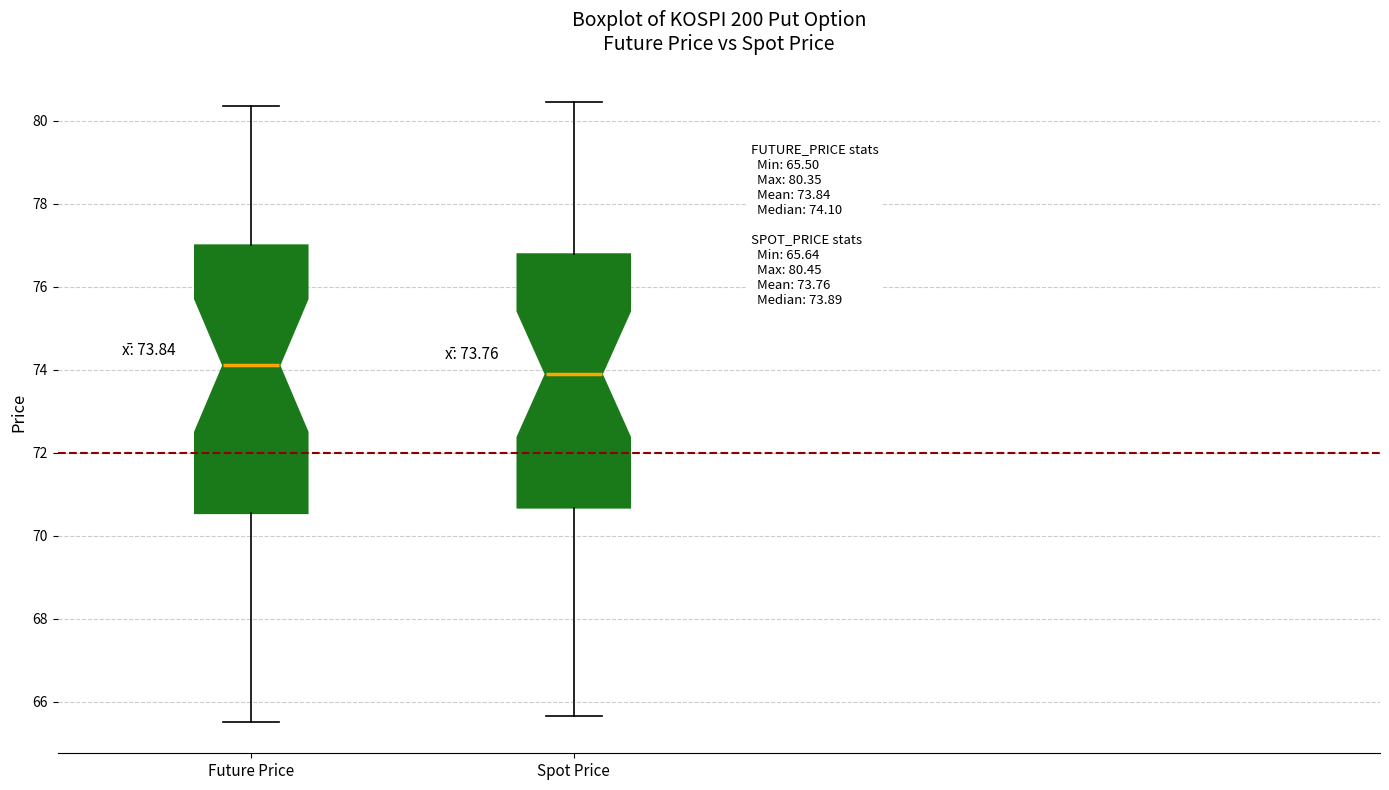

Which box's median line is the highest?

Future Price